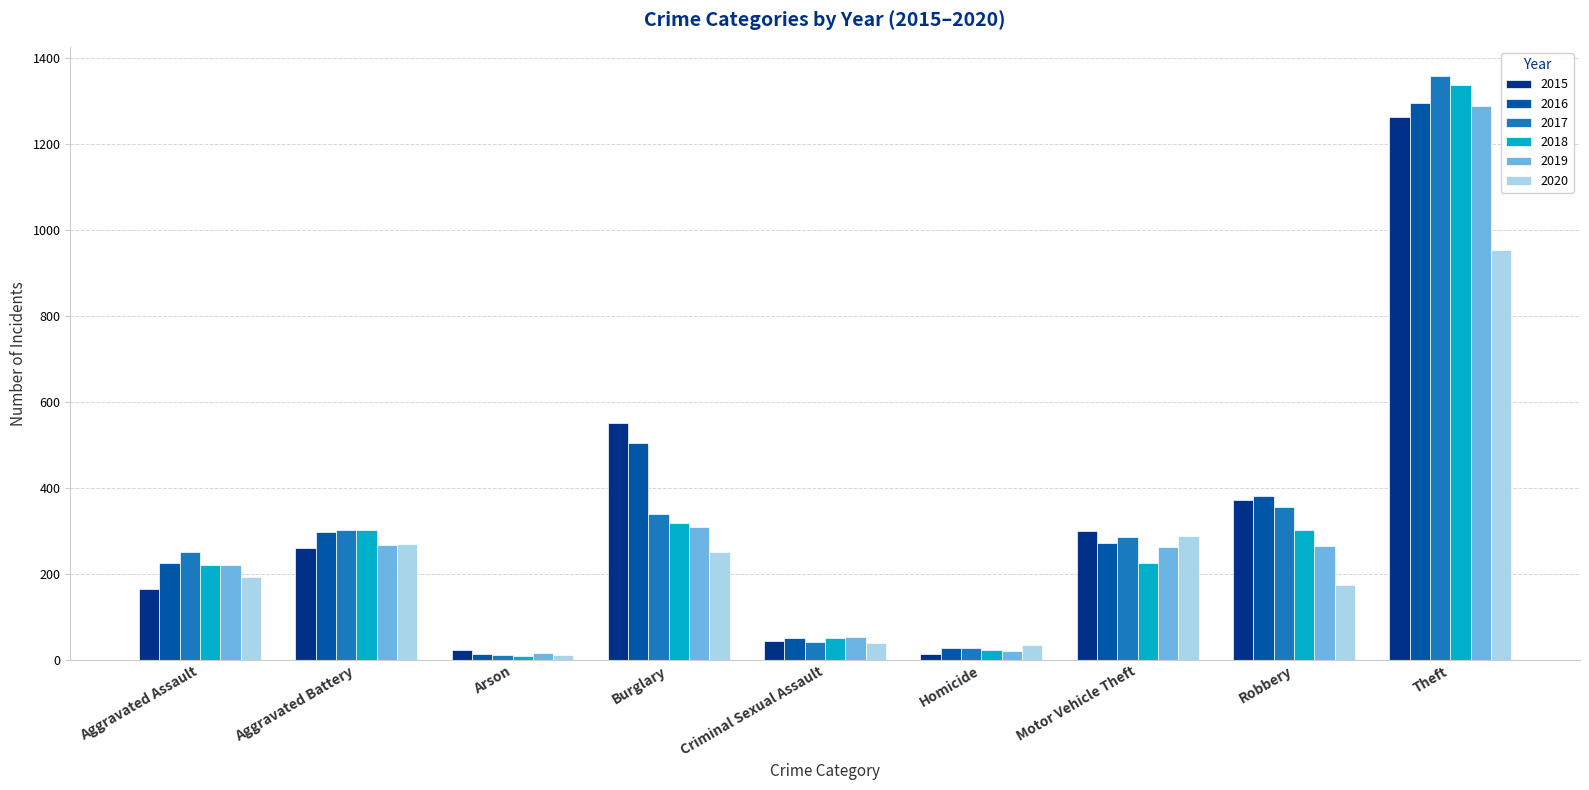

Which series has the widest spread of values?

2017